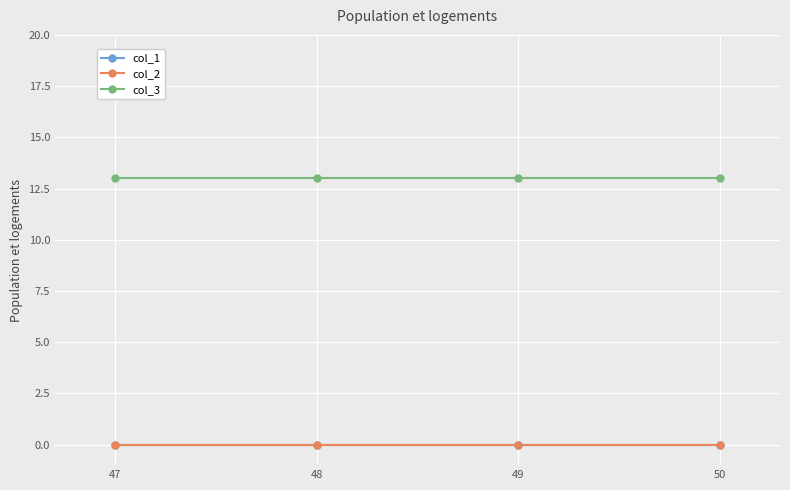

Is this an area chart (filled region under the line)?

No